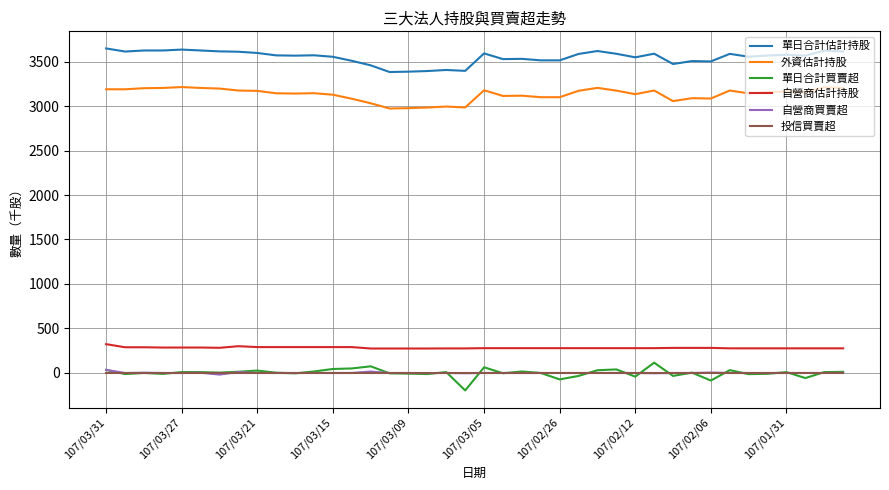

What is the maximum value for 單日合計估計持股?

3647